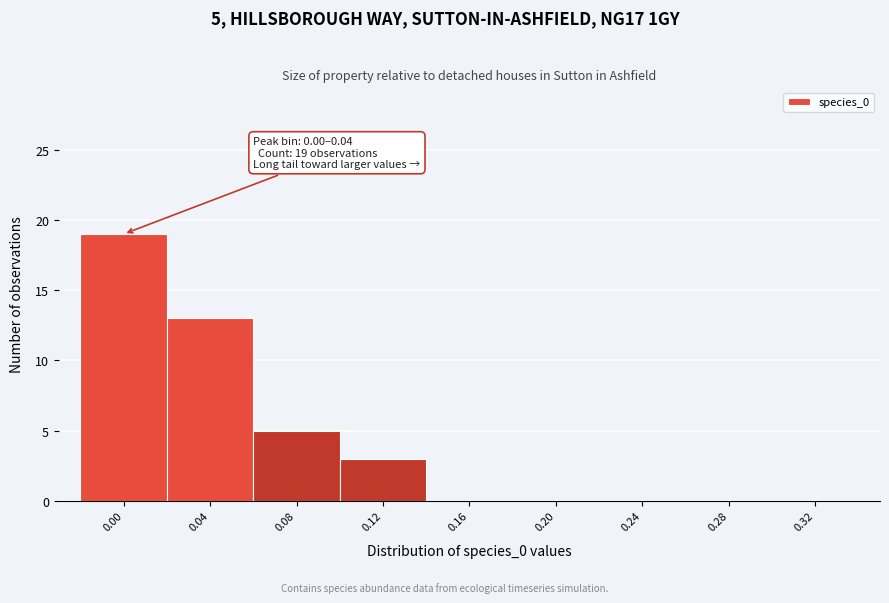

Reading left to right, what are all the values shown in this chart?

0.00=19	0.04=13	0.08=5	0.12=3	0.16=0	0.20=0	0.24=0	0.28=0	0.32=0